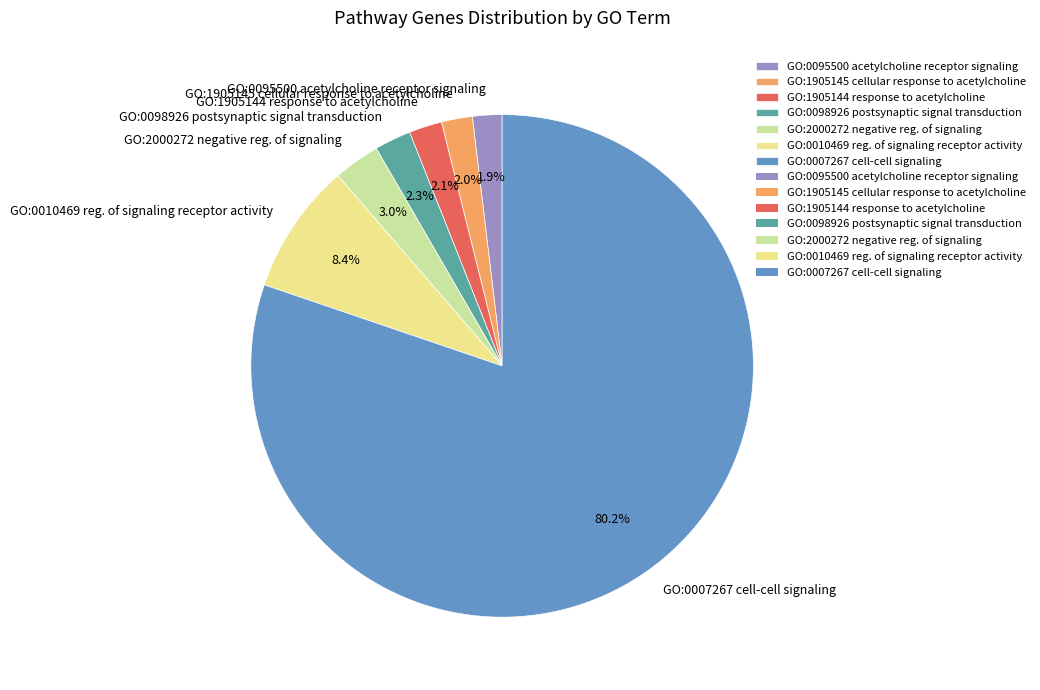

What is the largest slice in the pie chart?

GO:0007267 cell-cell signaling